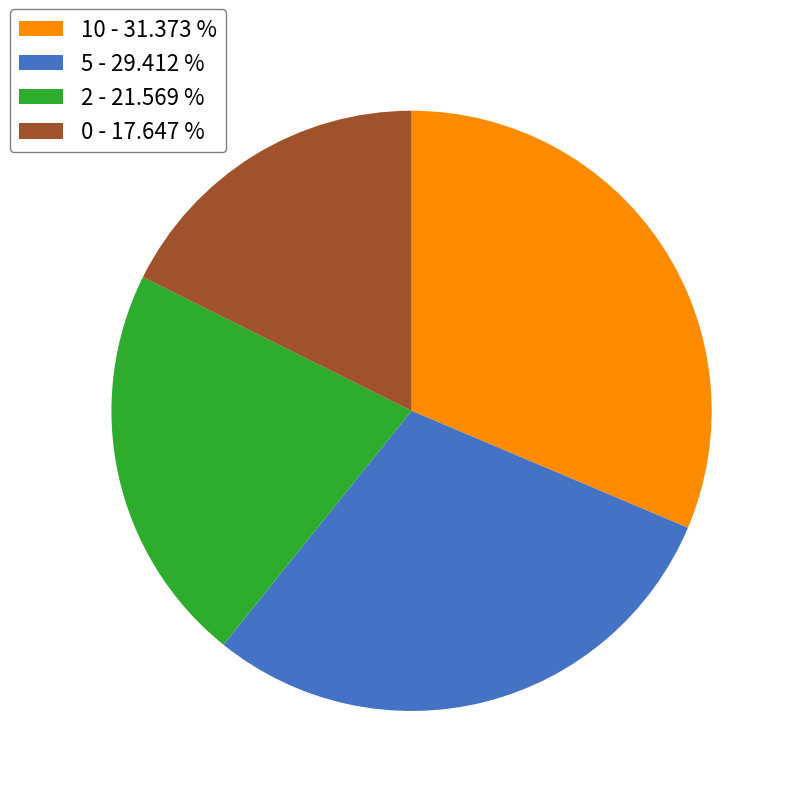

Is there a majority slice in this chart?

No